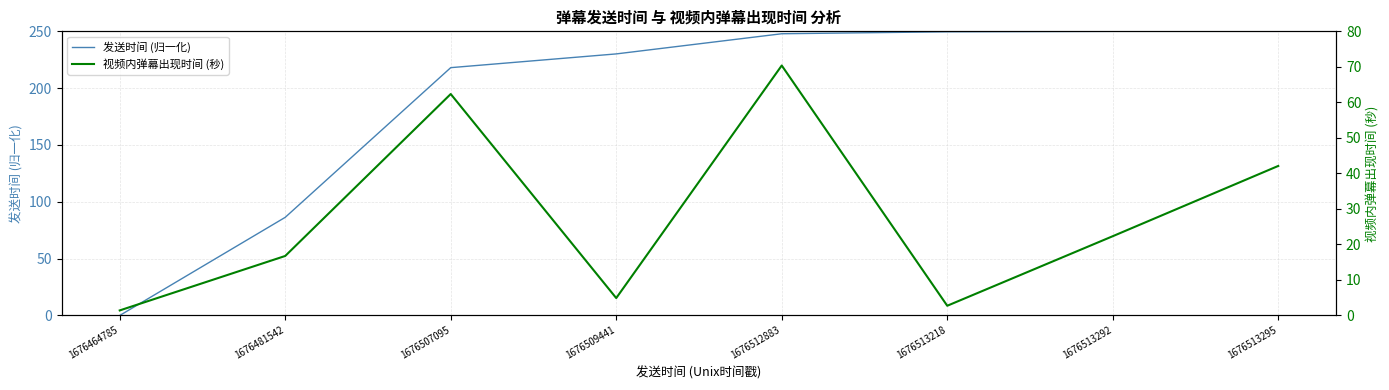

Where is 发送时间 (归一化) nearest to the value 125?

1676481542